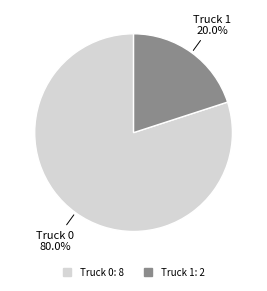

What is the smallest slice in the pie chart?

Truck 1